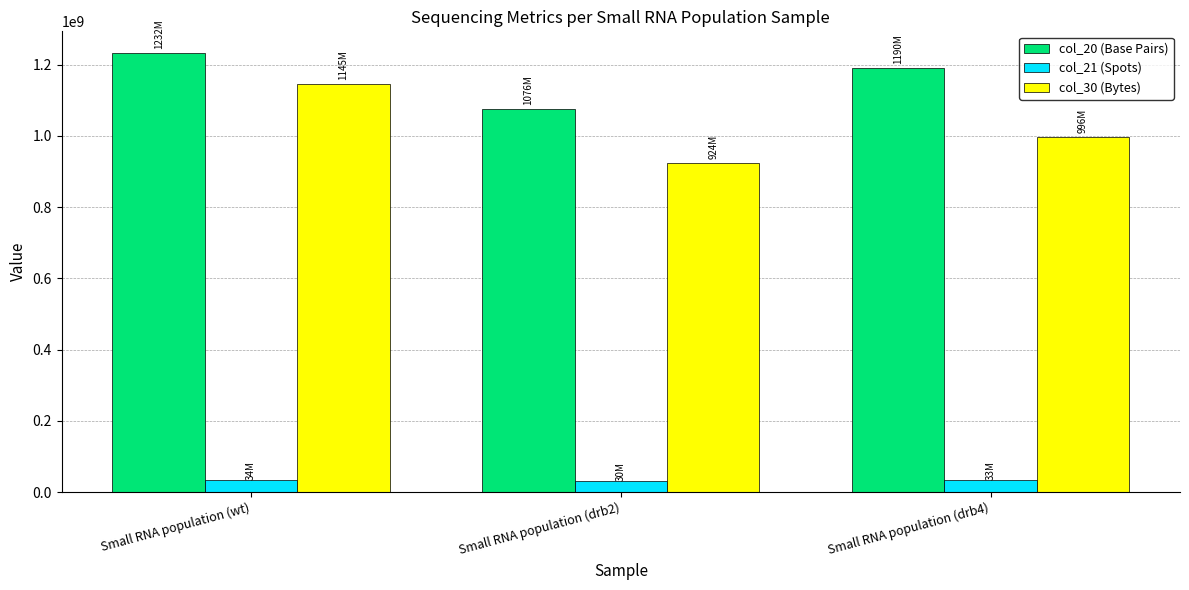

At how many categories does at least one series exceed 290504230?

3